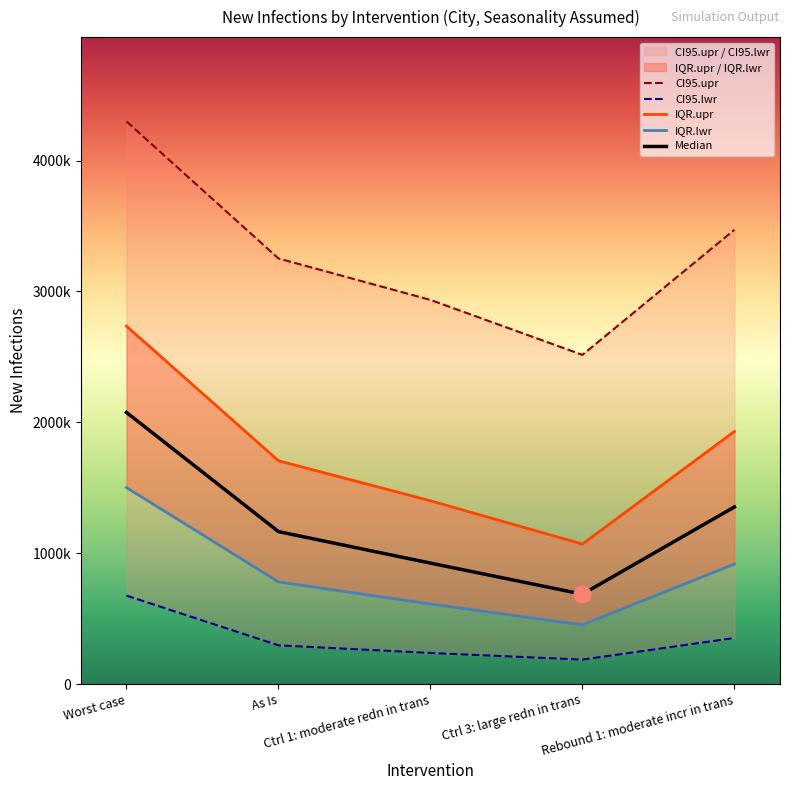

Rank the series at Worst case from highest to lowest value.

CI95.upr, IQR.upr, Median, IQR.lwr, CI95.lwr